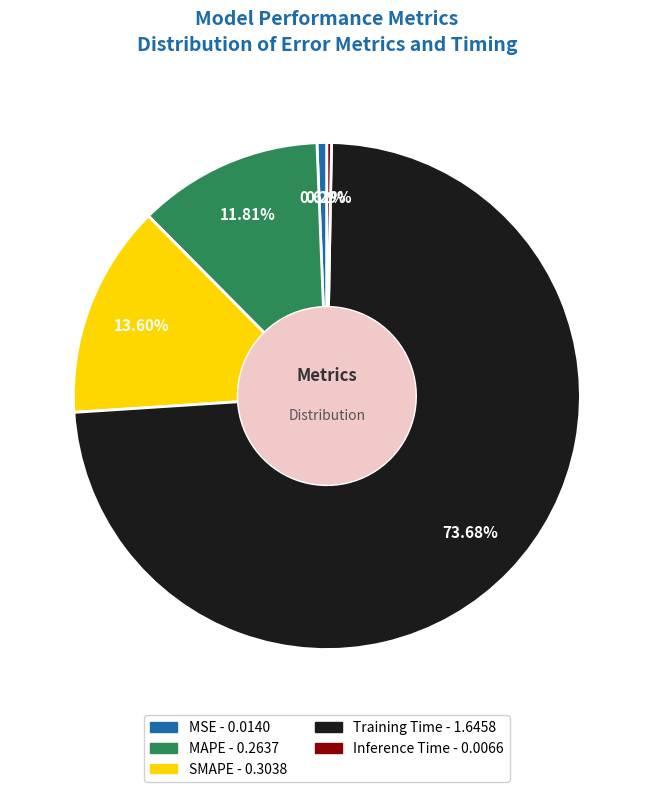

Which has a higher value, MAPE or SMAPE?

SMAPE